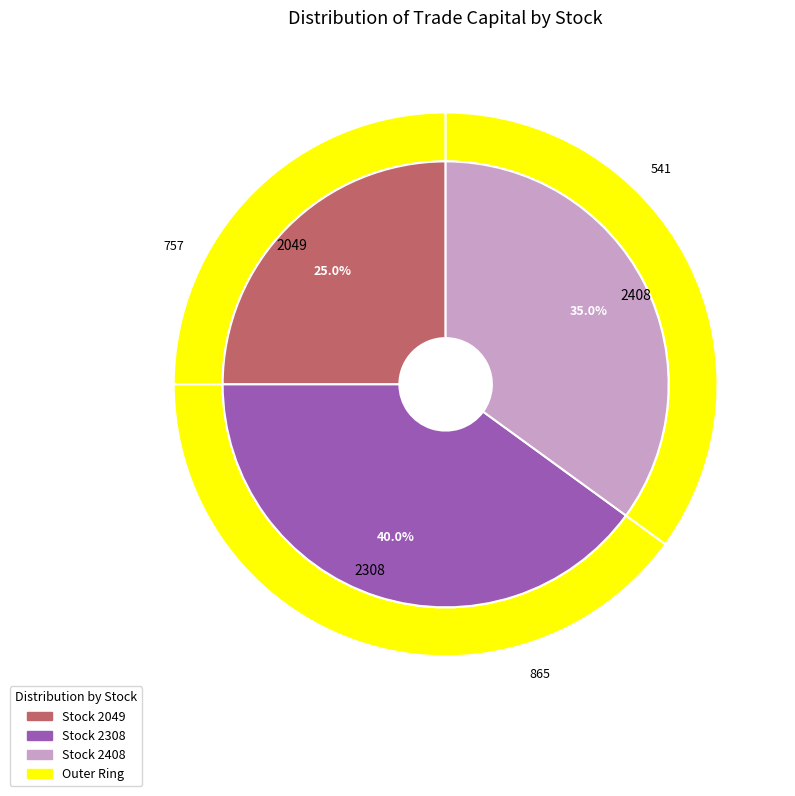

The 2308 slice represents 51% of the pie. True or false?

False